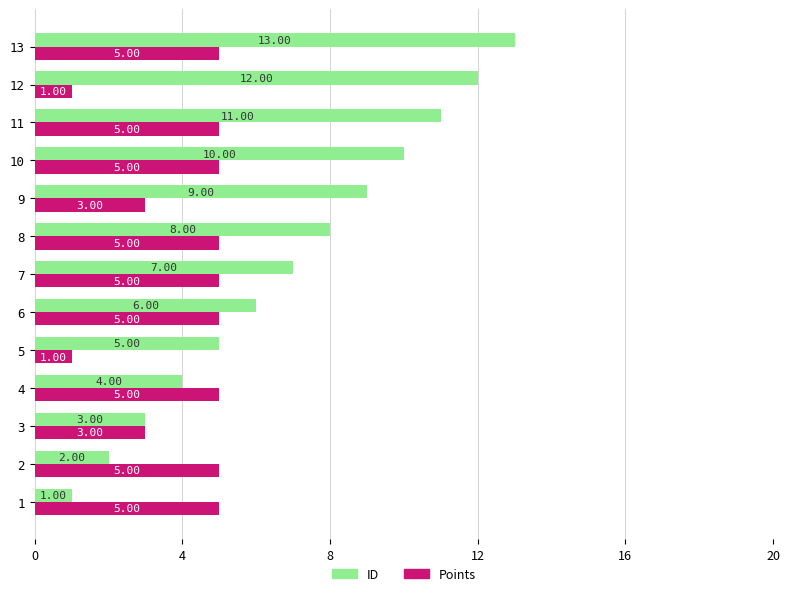

Between 7 and 11, which series saw the biggest shift?

ID